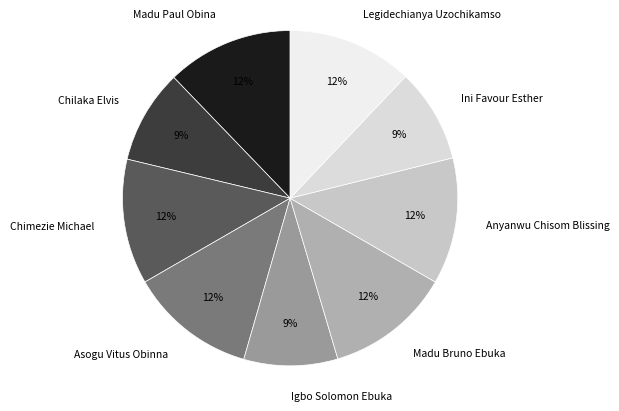

To the nearest percent, what is the difference between the Madu Paul Obina and Chilaka Elvis slice percentages?

3%